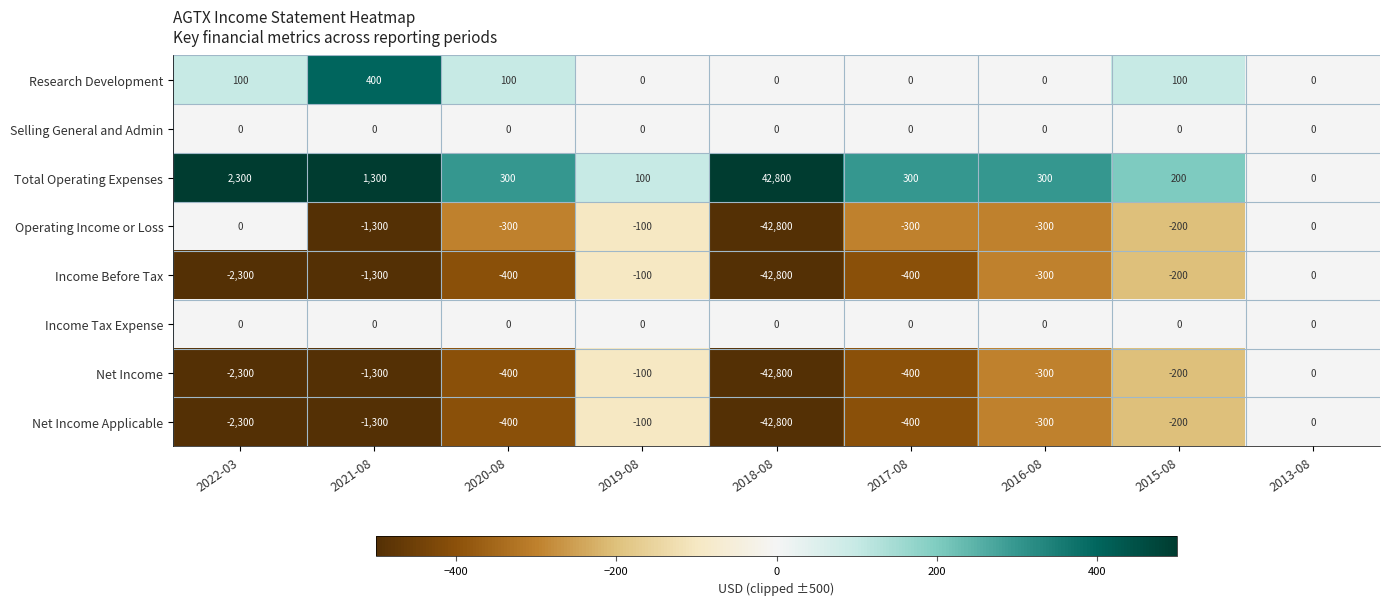

What is the sum of all Operating Income or Loss values?

-45300